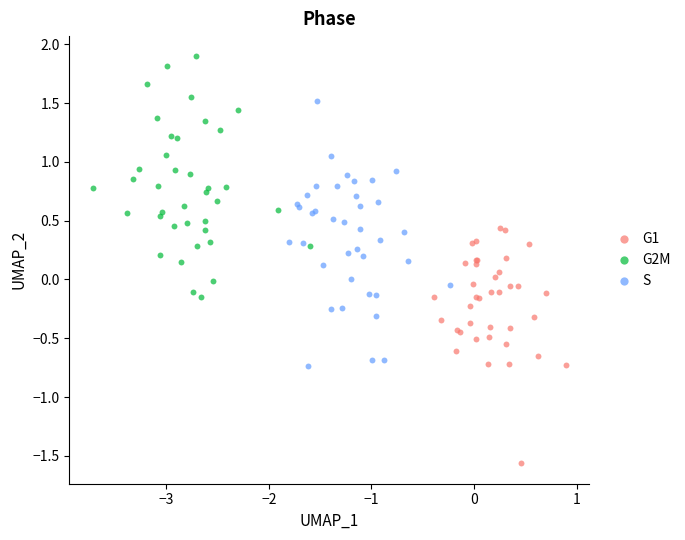

Which series has the widest spread of Y values?

S